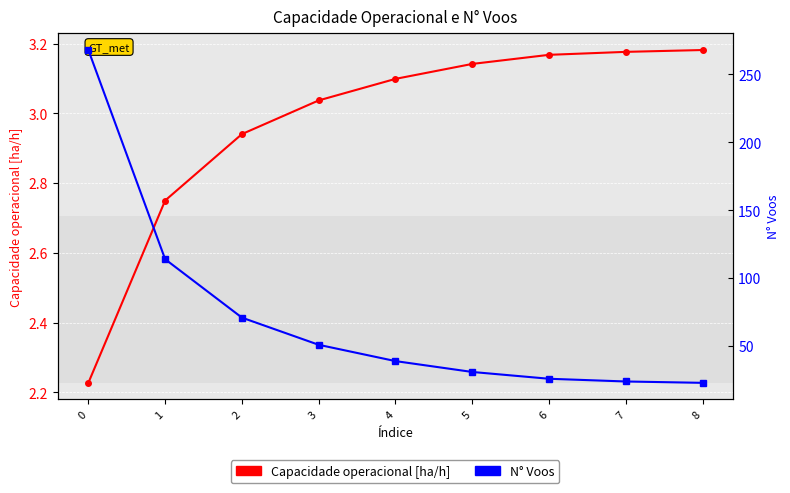

The N° Voos series shows 47.1 at 5. True or false?

False